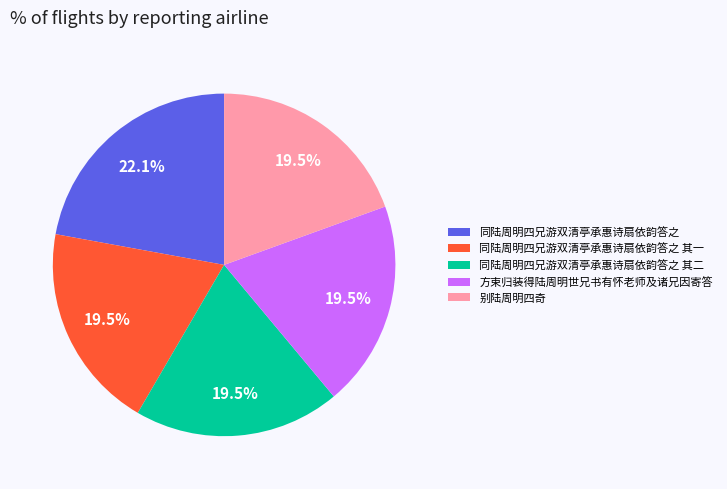

To the nearest percent, what is the combined percentage of 同陆周明四兄游双清亭承惠诗扇依韵答之 其二 and 同陆周明四兄游双清亭承惠诗扇依韵答之 其一?

39%